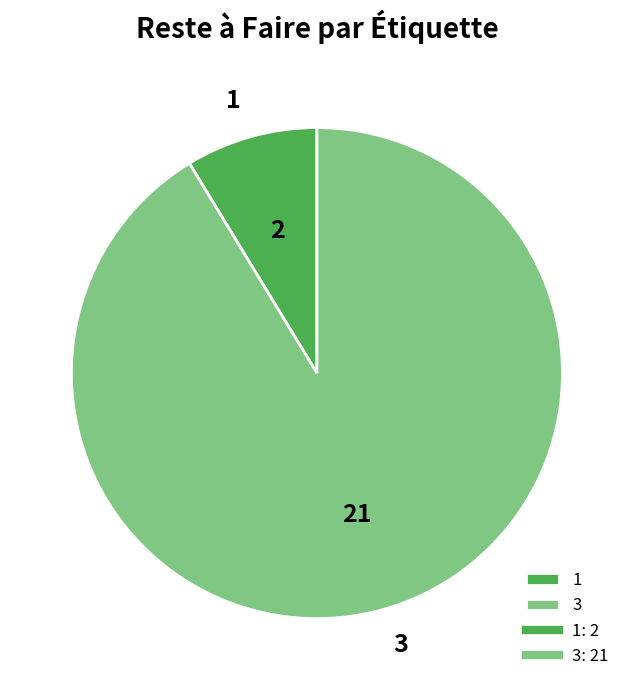

Between 1 and 3, which is larger?

3